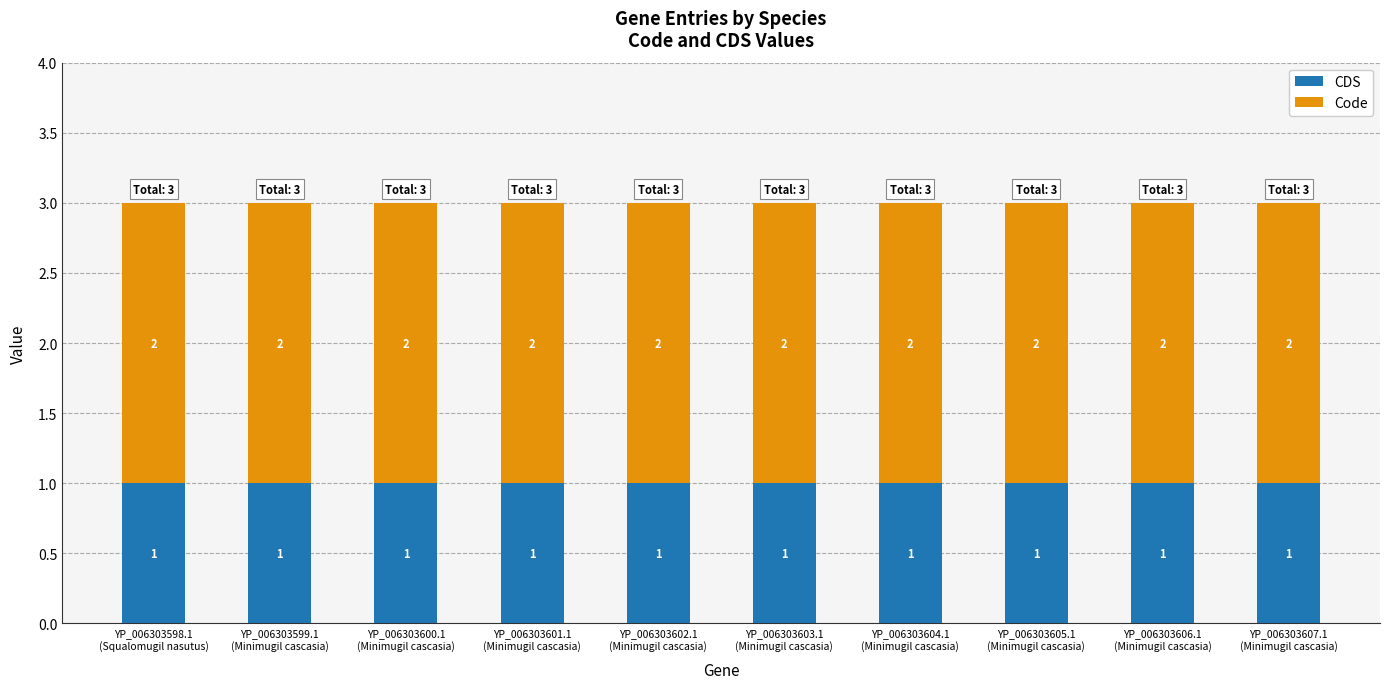

What is the sum of all CDS values?

10